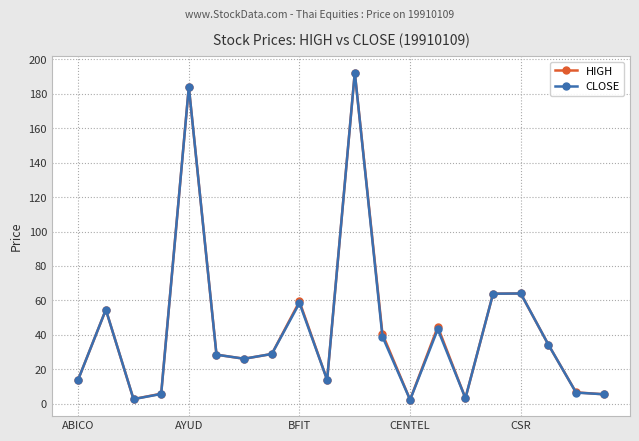

What is the value of the CLOSE point at the 9th from the left?

58.5